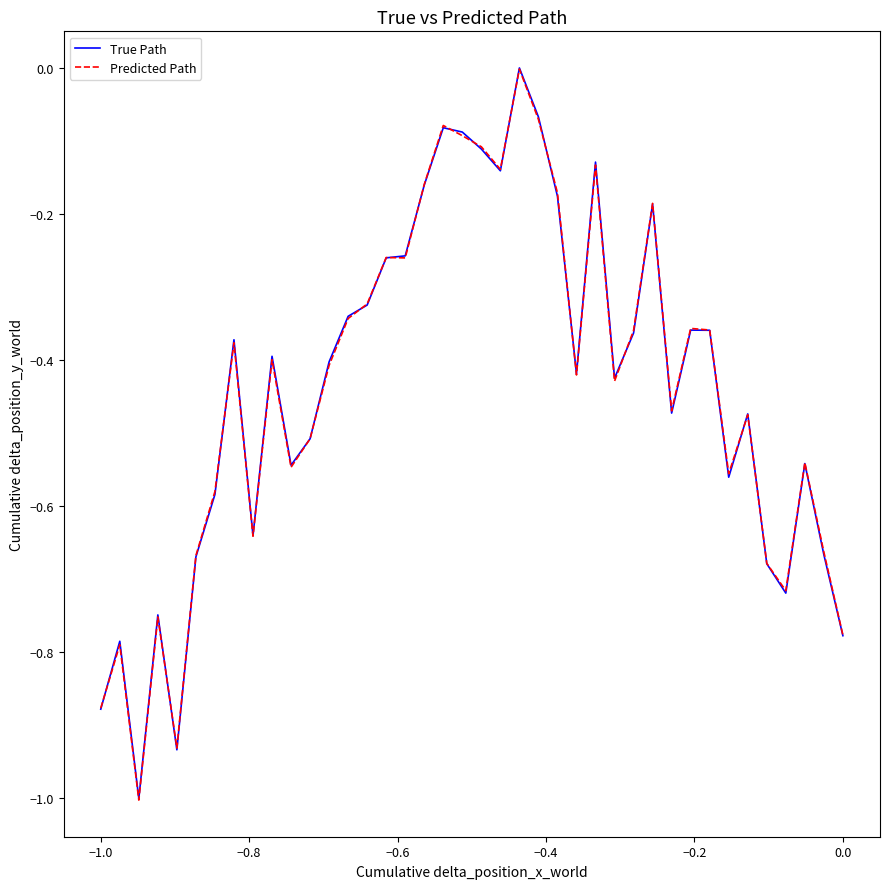

Which series has the widest spread of values?

Predicted Path